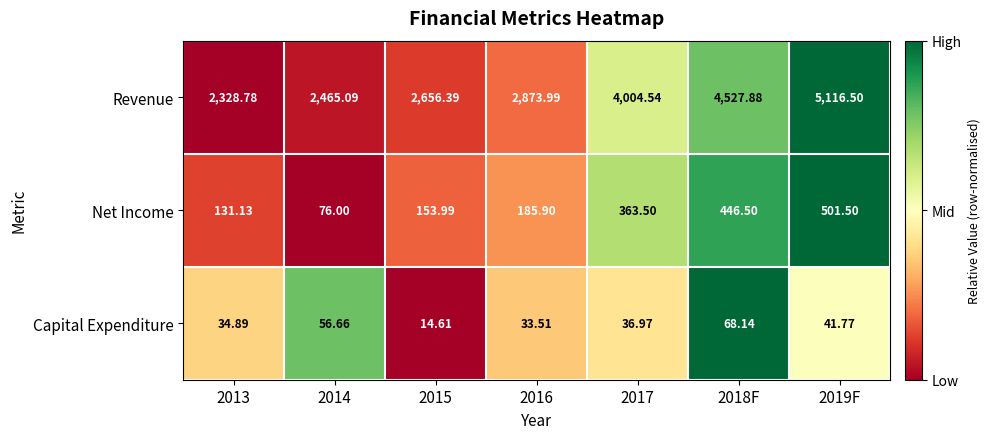

Rank the series by their maximum value, from highest to lowest.

Revenue, Net Income, Capital Expenditure